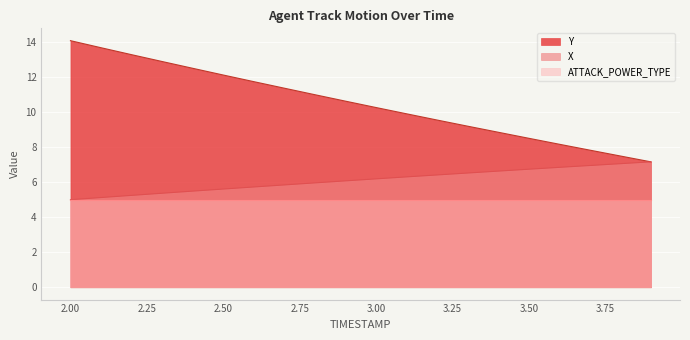

What is the difference between the highest and lowest values at 3.2?

3.1